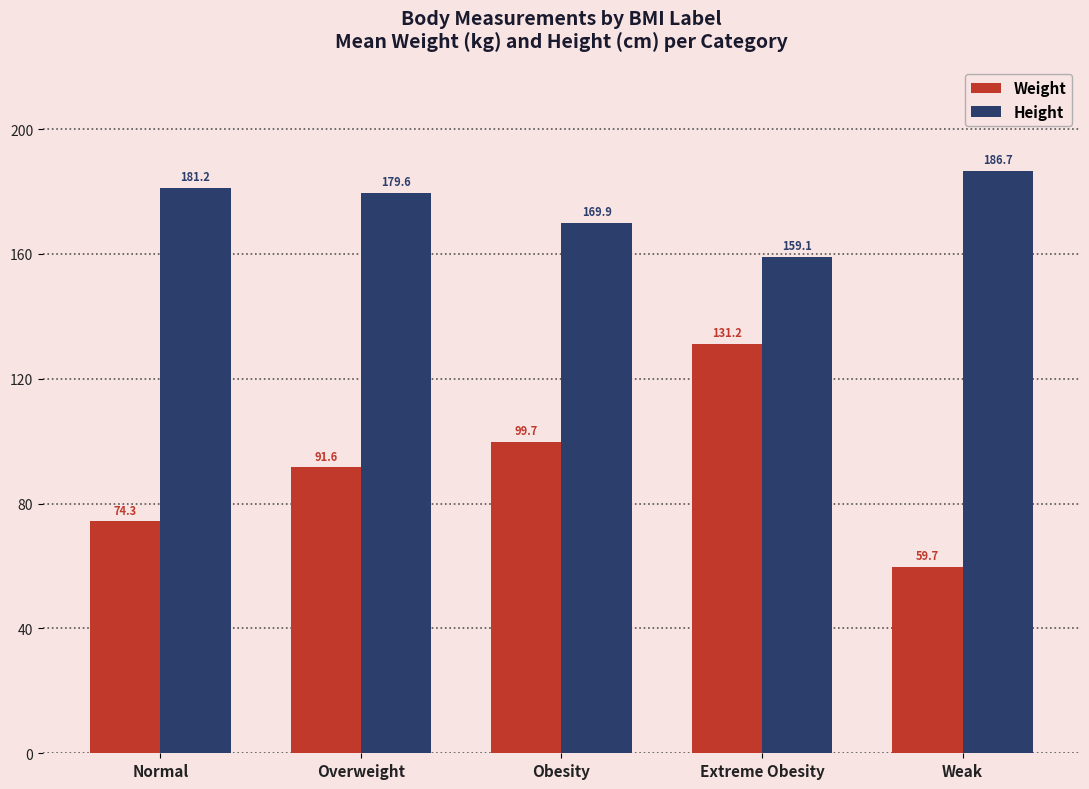

Reading left to right, what are all the values shown in this chart?

Weight: 74.3	91.6	99.7	131.2	59.7
Height: 181.2	179.6	169.9	159.1	186.7